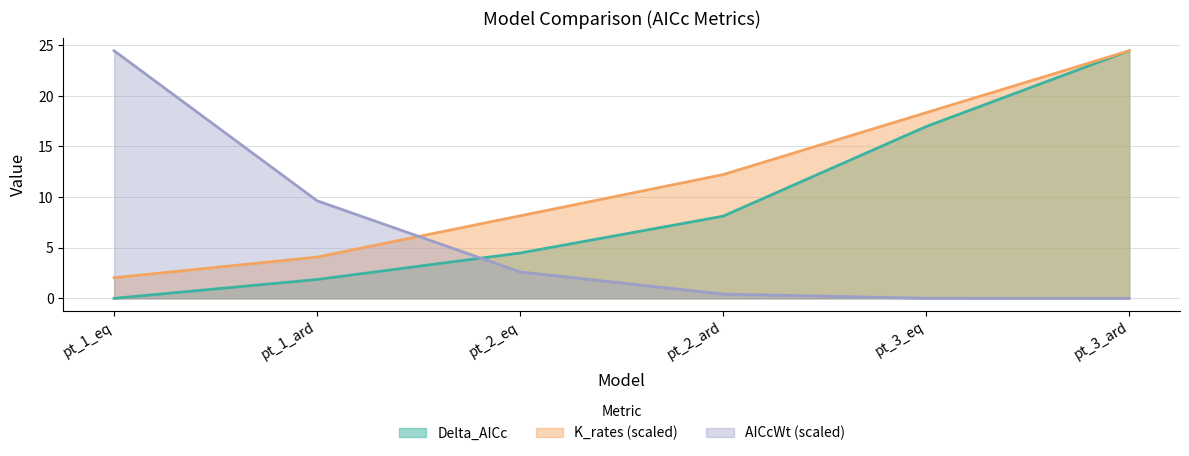

Between pt_3_eq and pt_1_ard, which is larger?

pt_3_eq